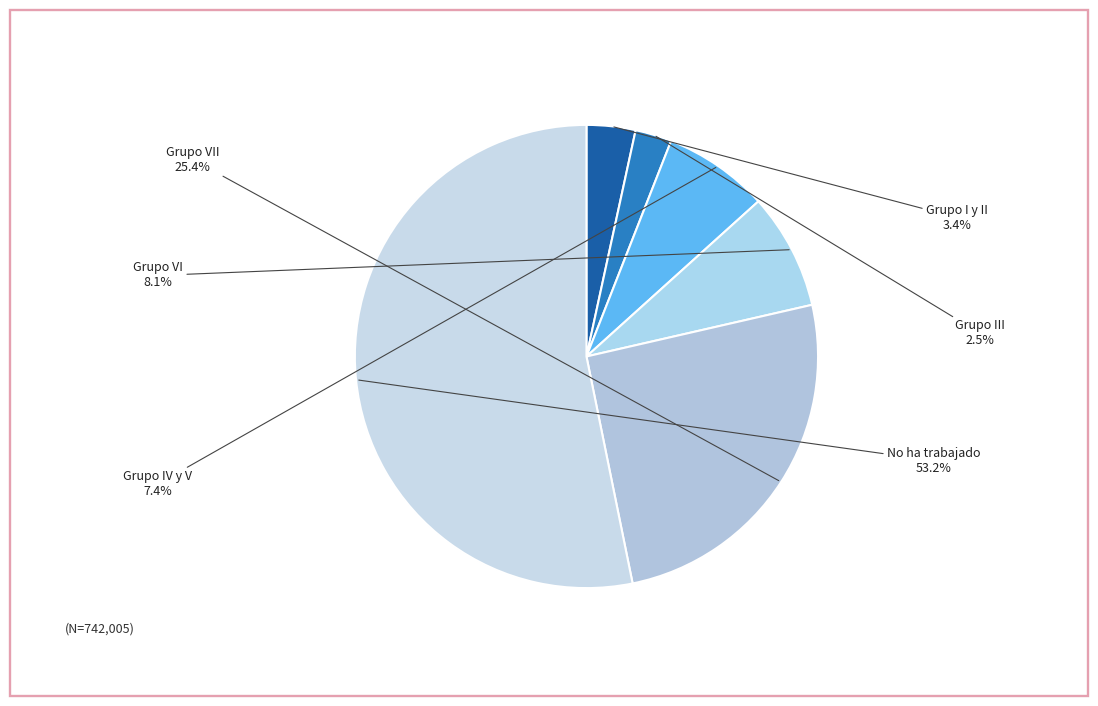

Which category has the smallest portion of the pie?

Grupo III